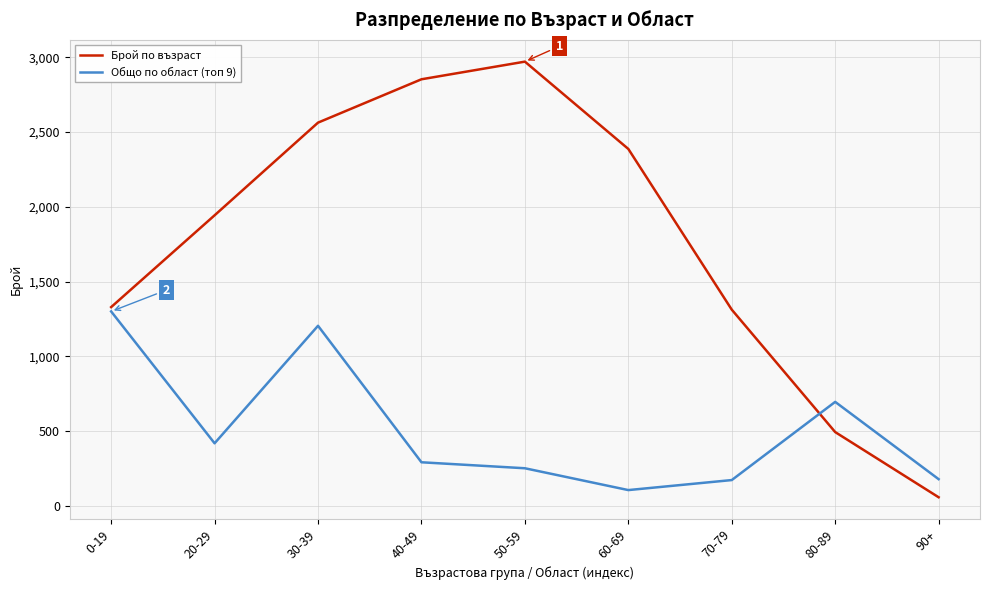

Is this an area chart (filled region under the line)?

No